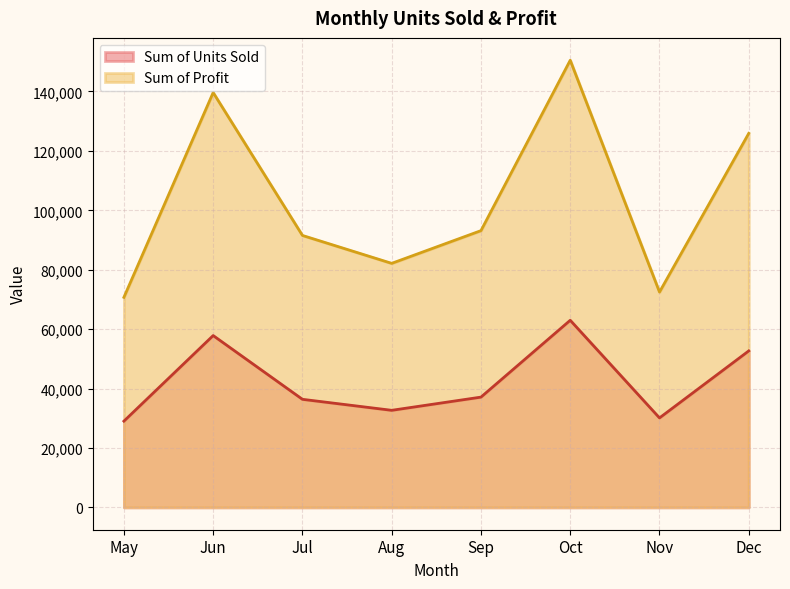

How many lines are shown in the chart?

2